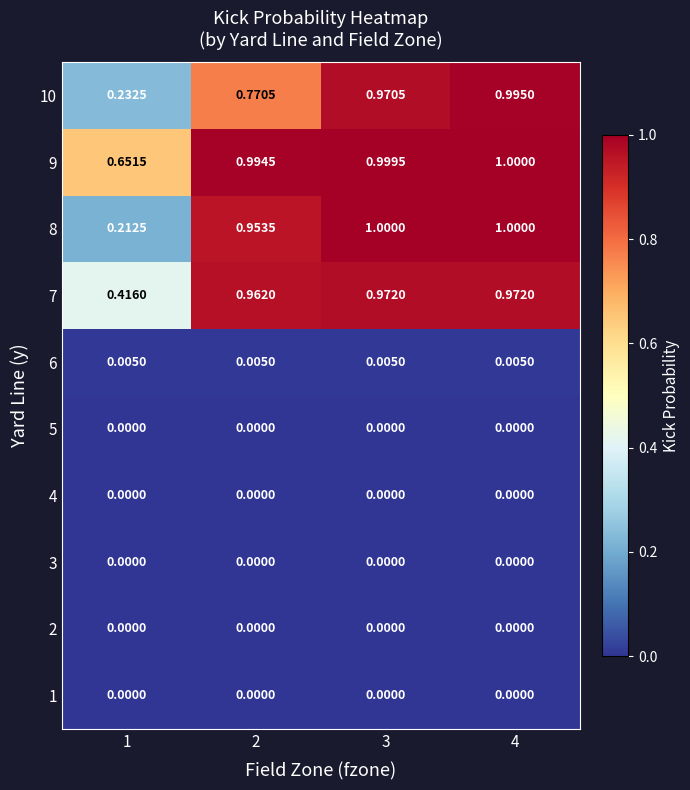

Is the value of 2 at 1 greater than the value of 7 at 3?

No